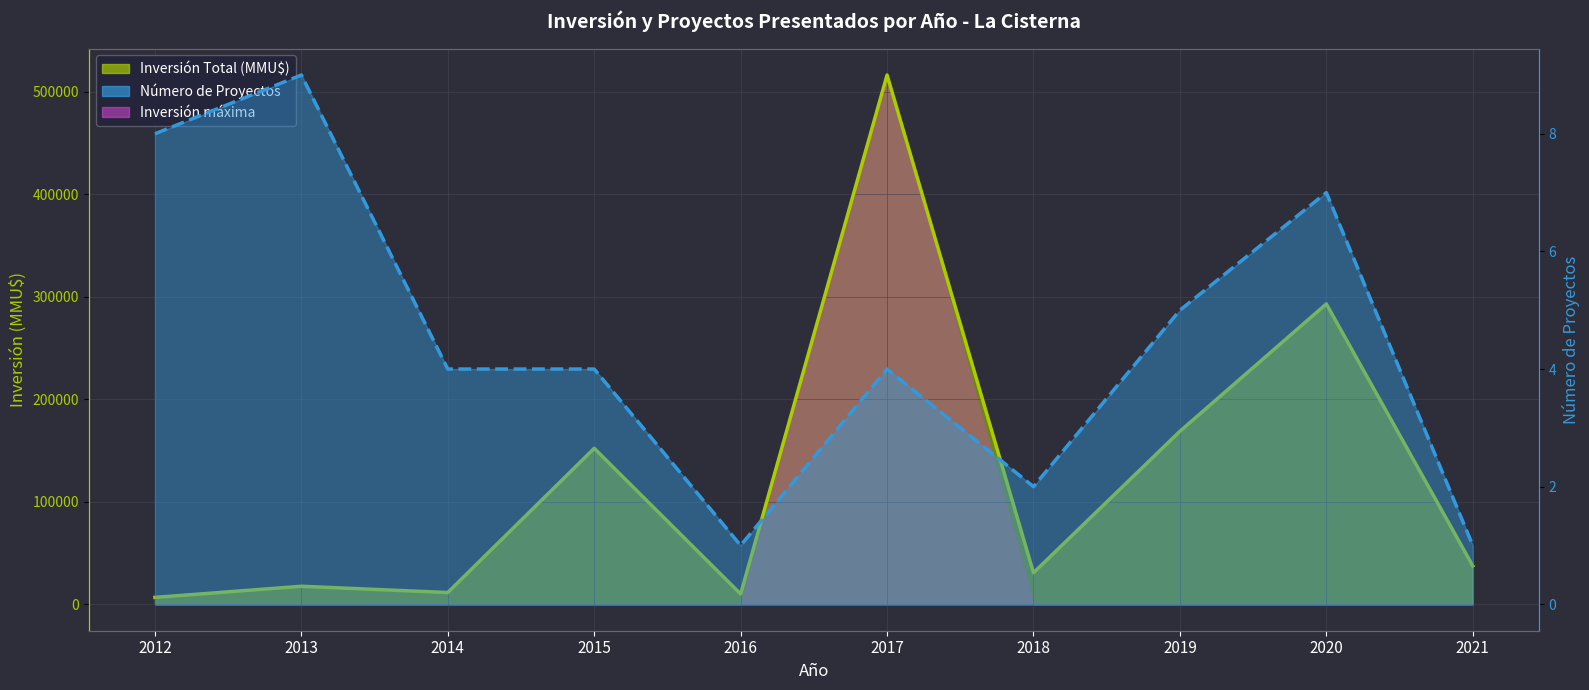

What is the difference between the highest and lowest values at 2017?

516182